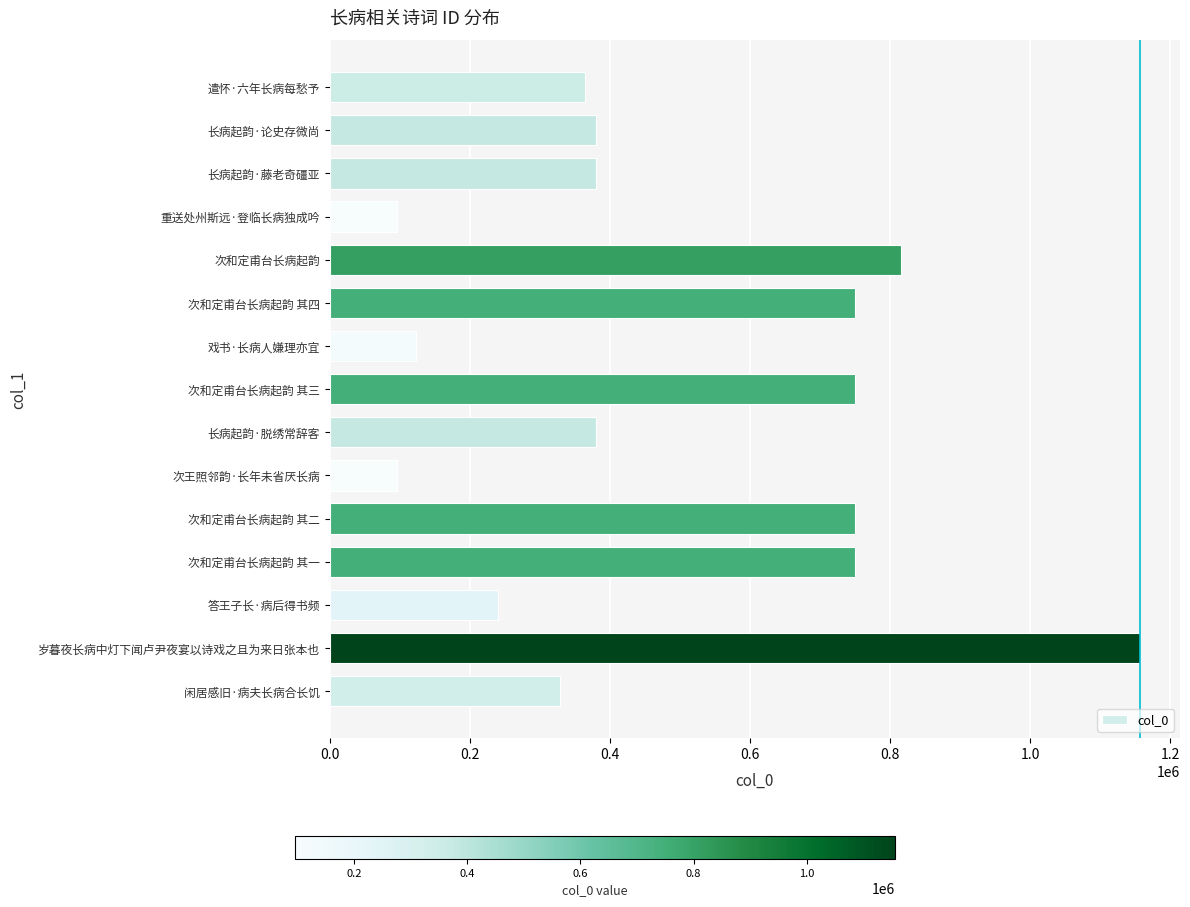

Between 长病起韵·藤老奇礓亚 and 次和定甫台长病起韵, which is larger?

次和定甫台长病起韵